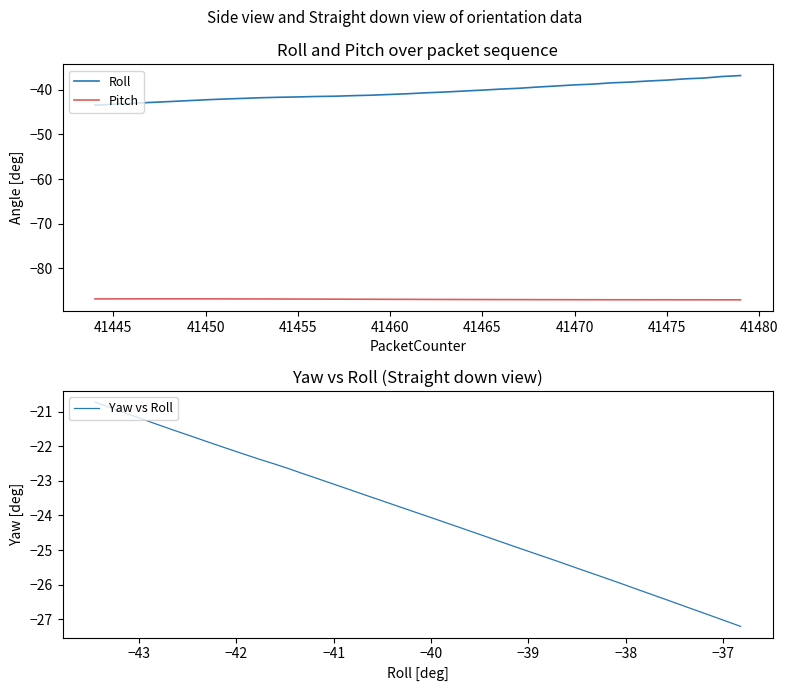

True or false: Roll and Pitch intersect in this chart.

False